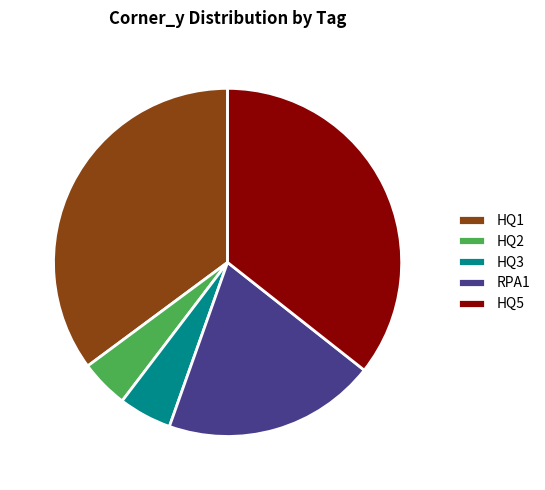

The HQ1 slice represents 35% of the pie. True or false?

True